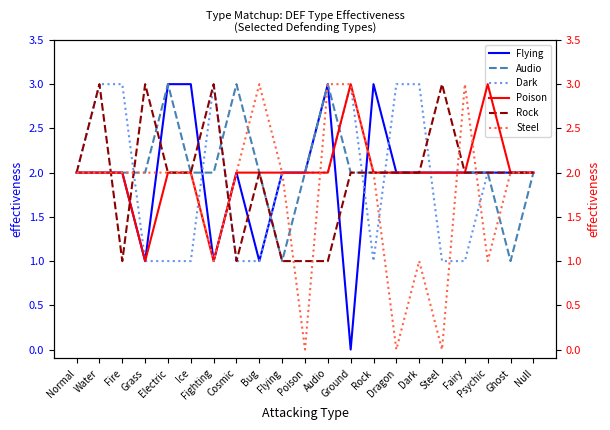

What is the difference between the second highest and minimum values in the Poison series?

2